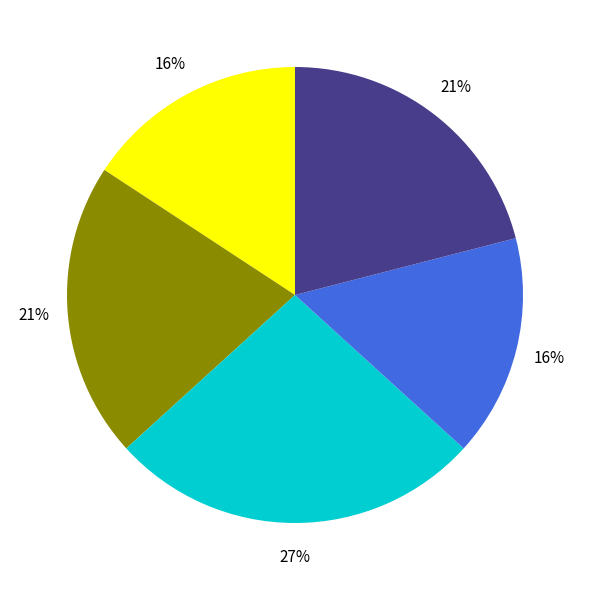

To the nearest percent, what is the average slice percentage?

20%